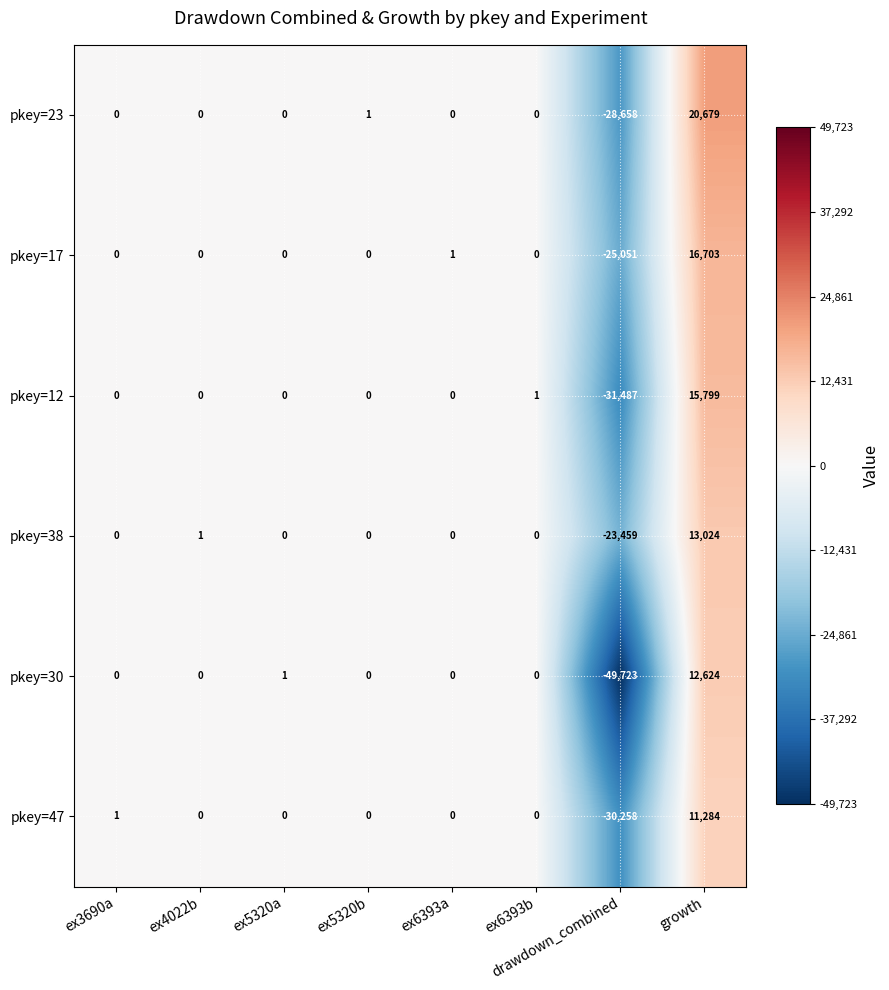

Which series has the largest range (max minus min)?

pkey=30